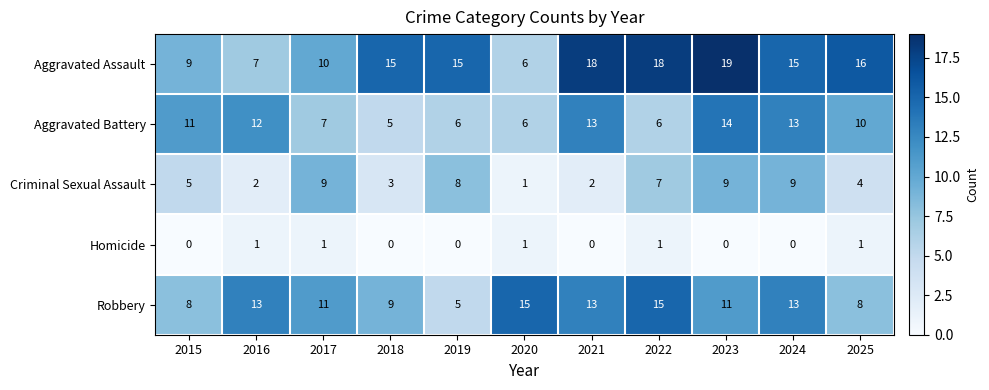

The value of Aggravated Assault at 2017 is 10. True or false?

True